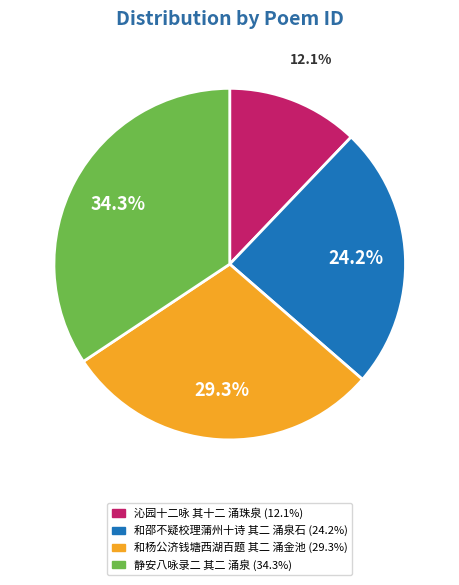

What percentage is NOT represented by 沁园十二咏 其十二 涌珠泉?

87.9%